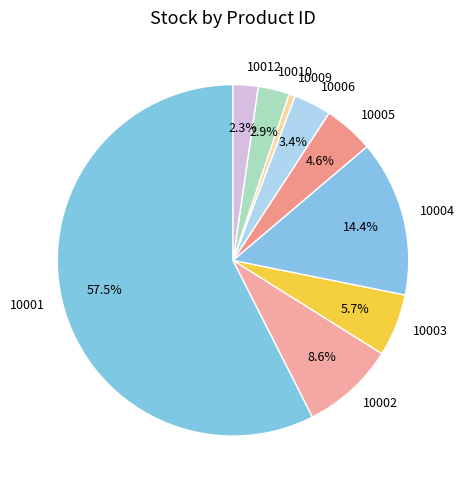

How much of the chart is everything except 10010?

97.1%